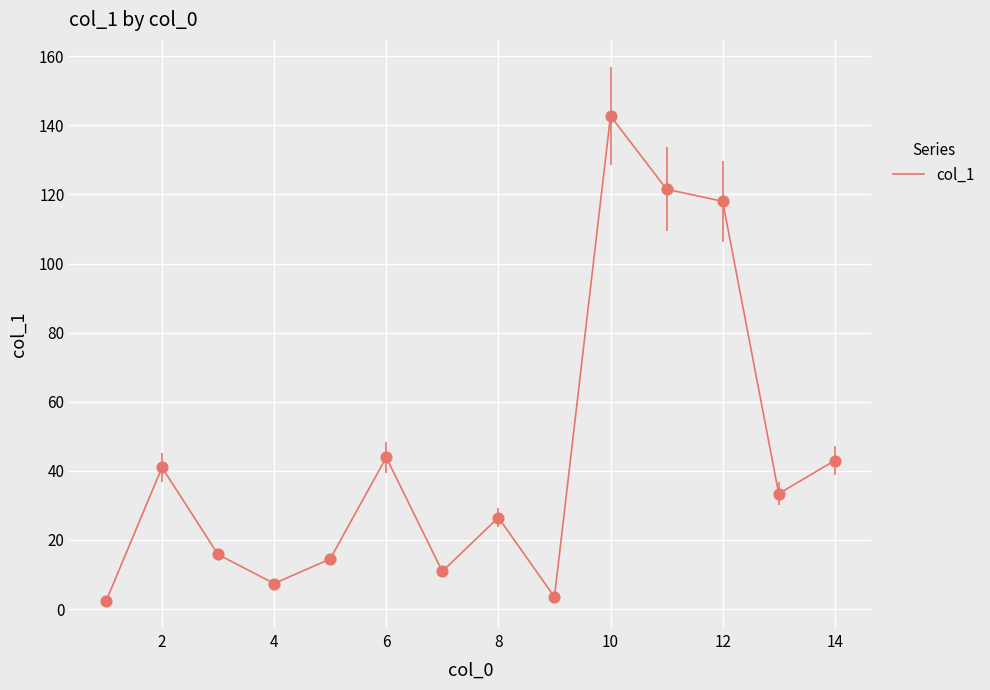

What is the difference between the maximum and minimum values?

140.5